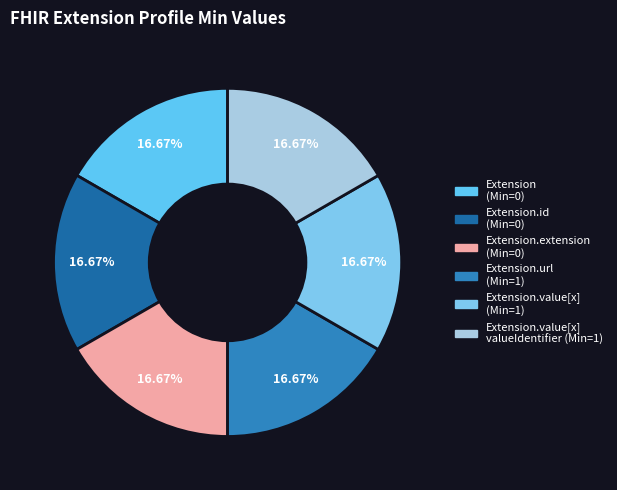

What is the smallest slice in the pie chart?

Extension